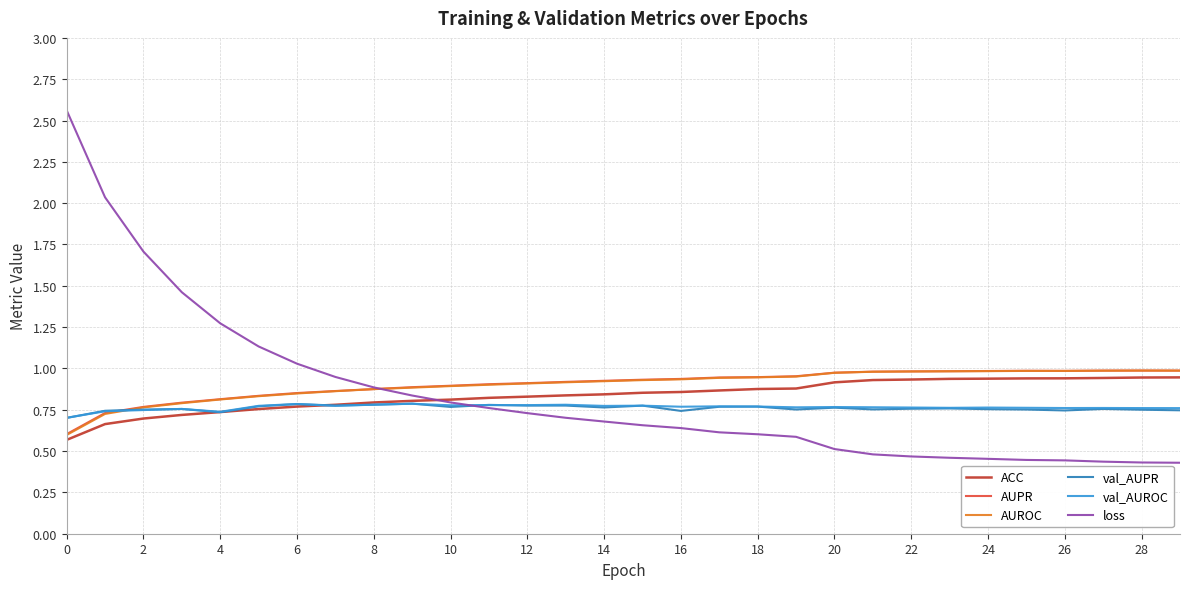

Which series has the widest spread of values?

loss